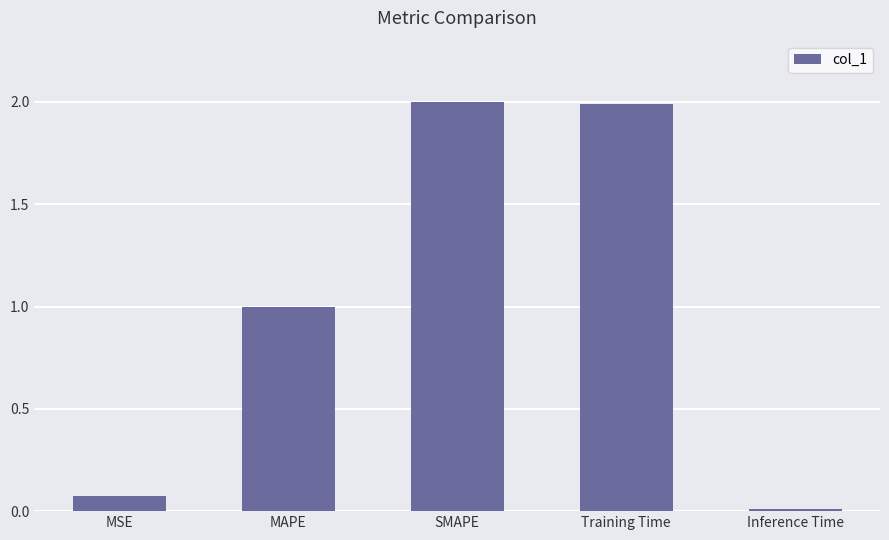

Count the number of categories in the chart.

5